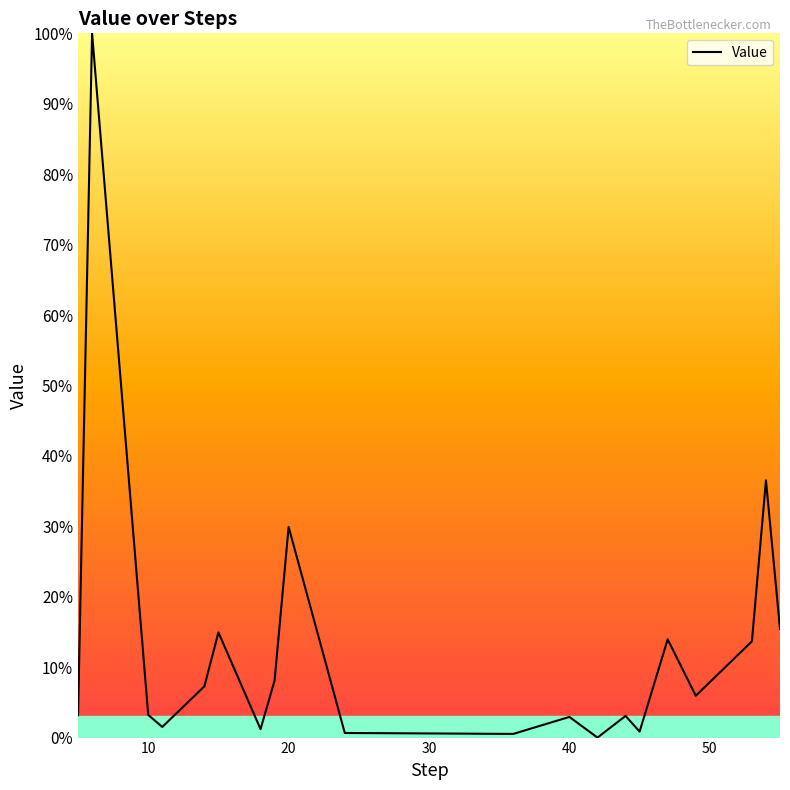

What is the difference between the second highest and second lowest values?

36.0